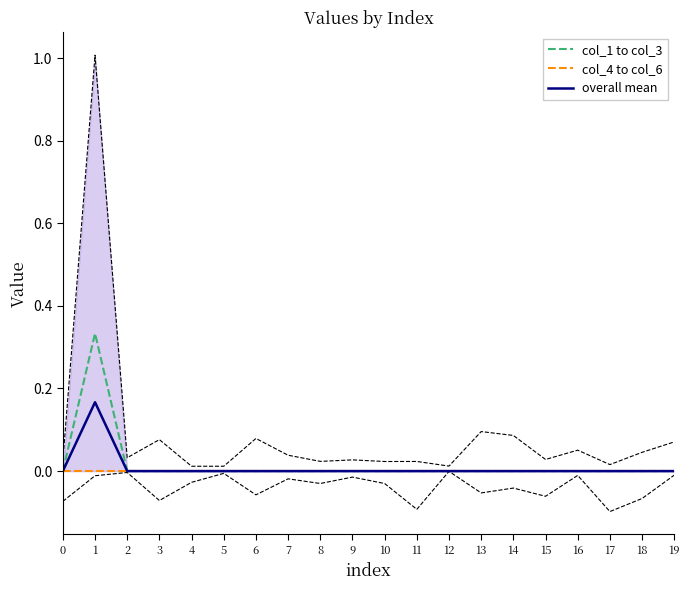

Which series changed the most between 18 and 19?

col_1 to col_3